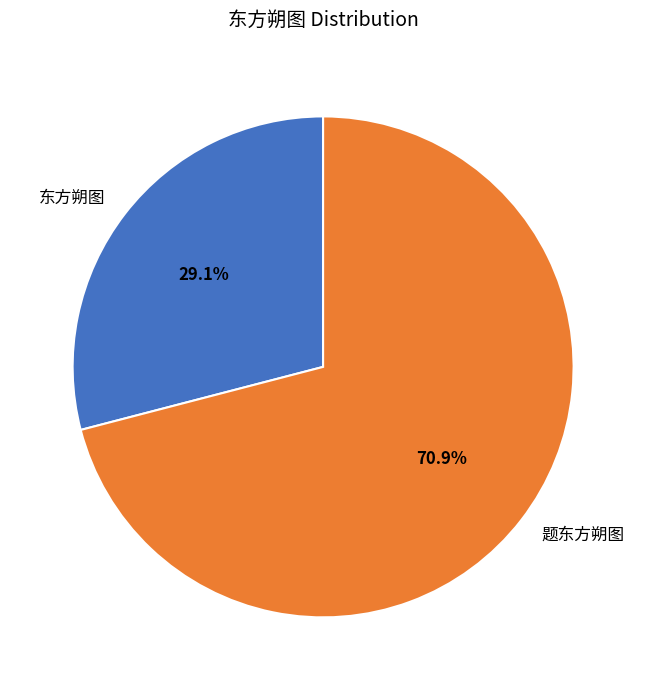

To the nearest percent, what is the difference between the largest and smallest slice percentages?

42%